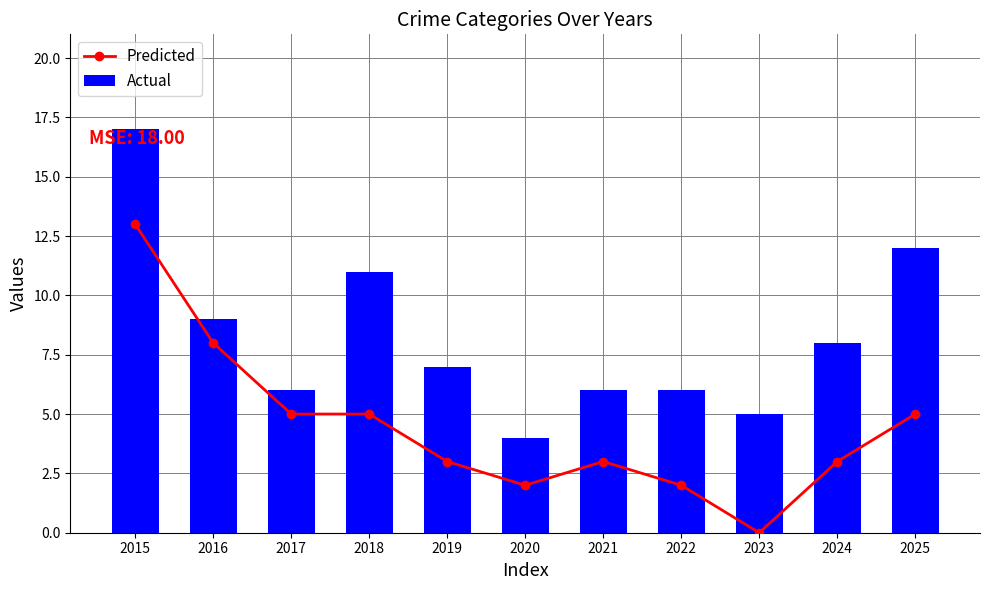

At which category does the chart reach its peak across all series?

2015